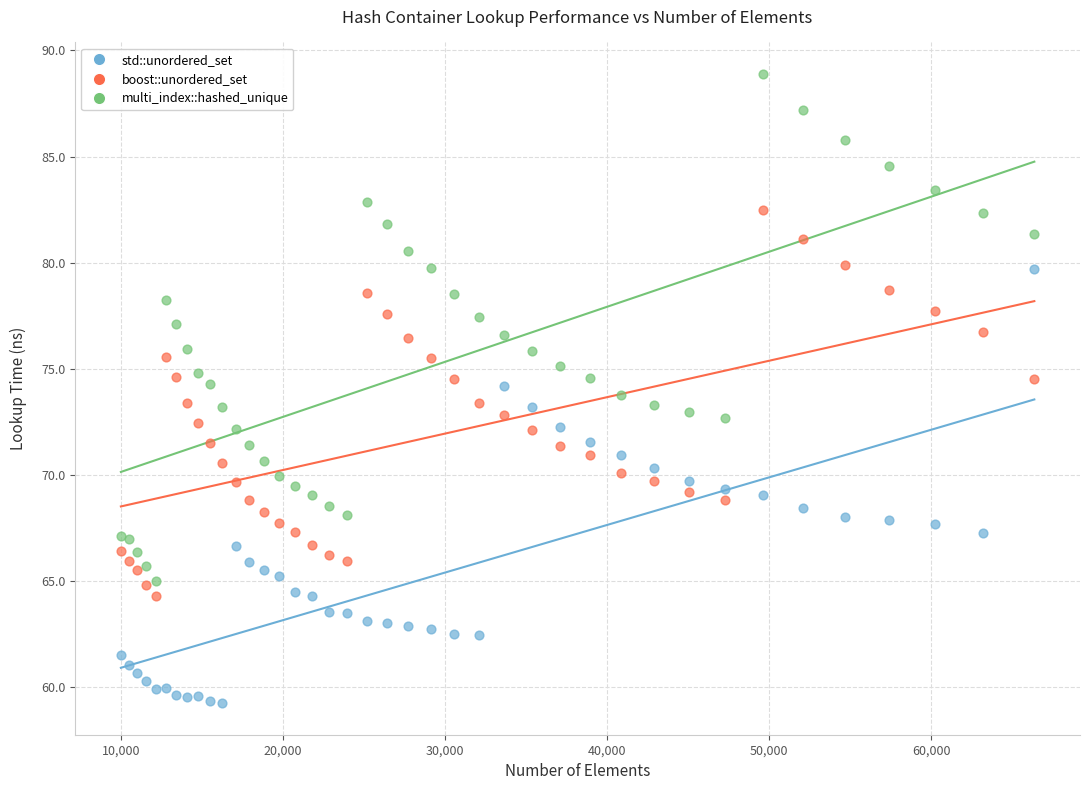

What are all the series names shown in the legend?

std::unordered_set, boost::unordered_set, multi_index::hashed_unique